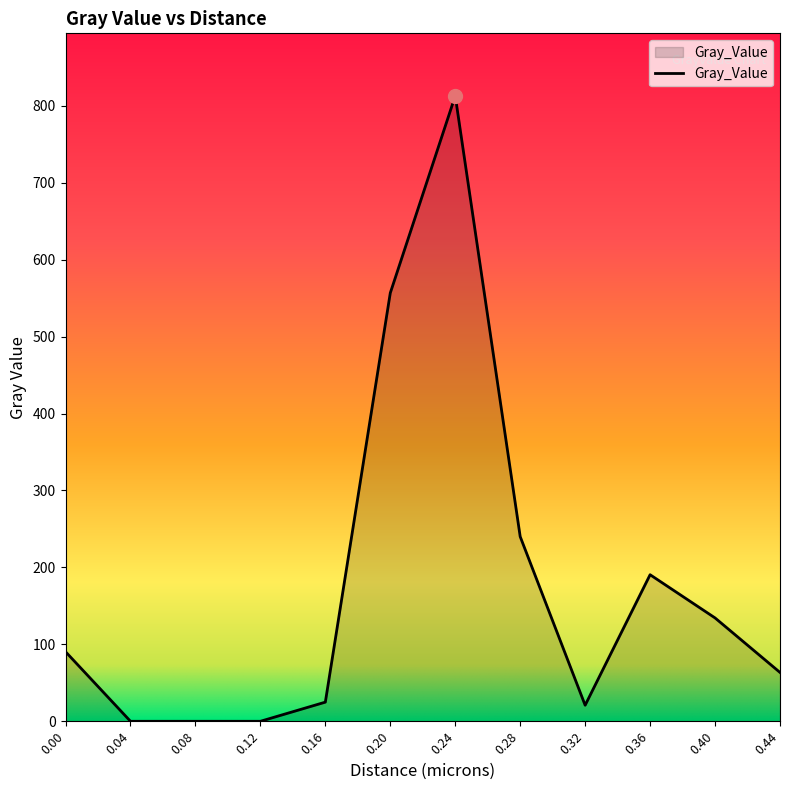

What is the sum of the values at 0.04 and 0.16?

24.9